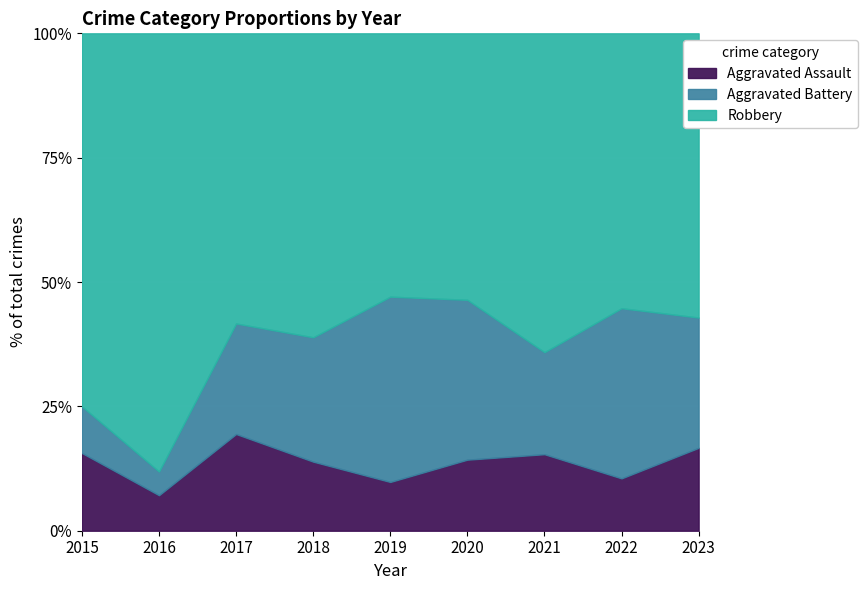

True or false: Aggravated Assault has a value of 10.5 at 2022.

True